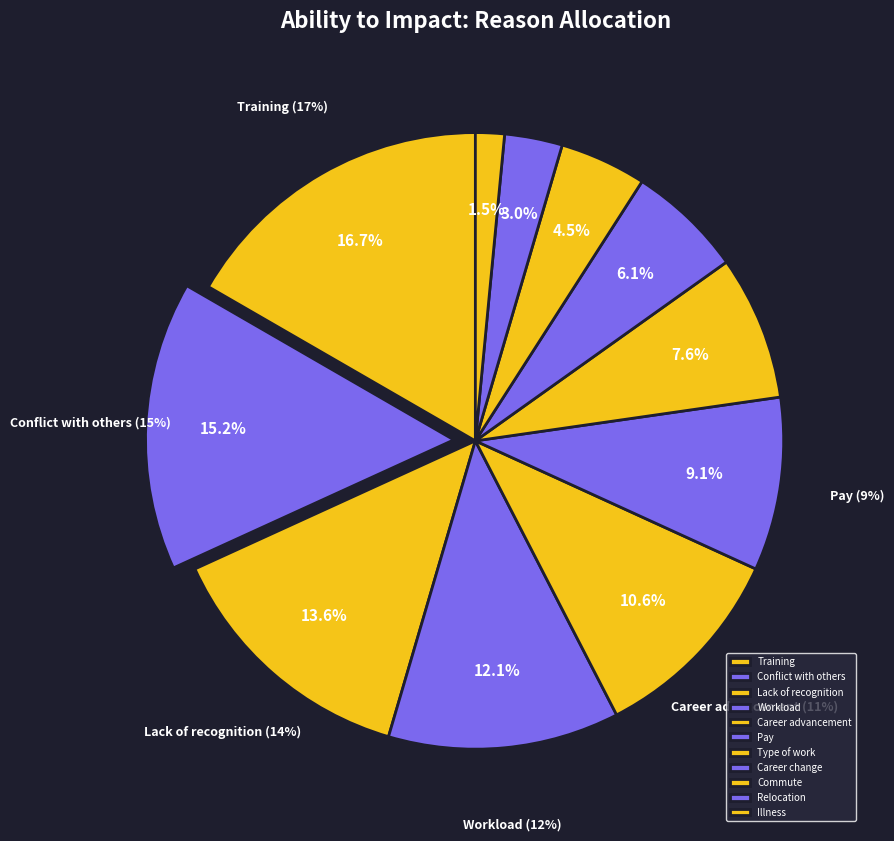

Approximately how many times larger is the value at Workload compared to Commute?

2.7